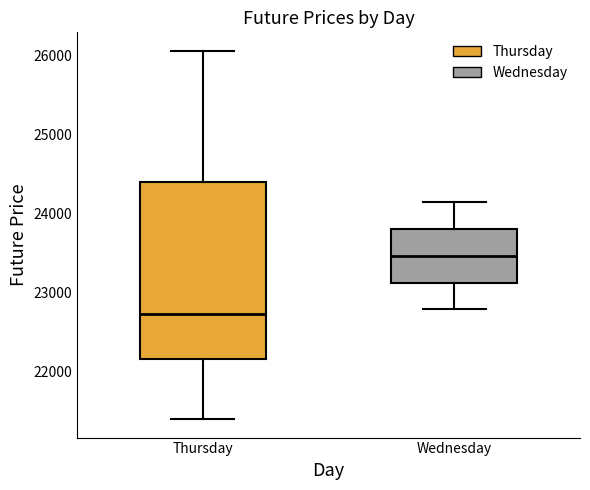

Reading left to right, transcribe this box plot: for each box, give where its median line is, the range the box spans, and where its two whiskers end, as read against the y-axis. The values are not printed on the chart, so give them approximately, as read against the axis.

Thursday: median 22700, box 22200 to 24400, whiskers 21400 to 26100
Wednesday: median 23500, box 23100 to 23800, whiskers 22800 to 24100